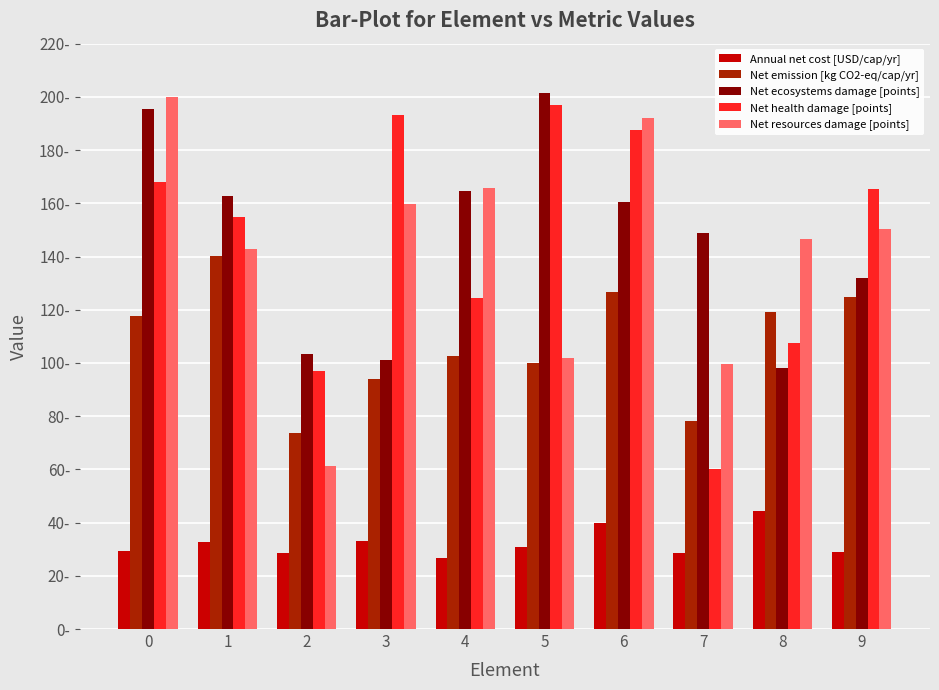

What is the average value of the Annual net cost [USD/cap/yr] series?

32.2